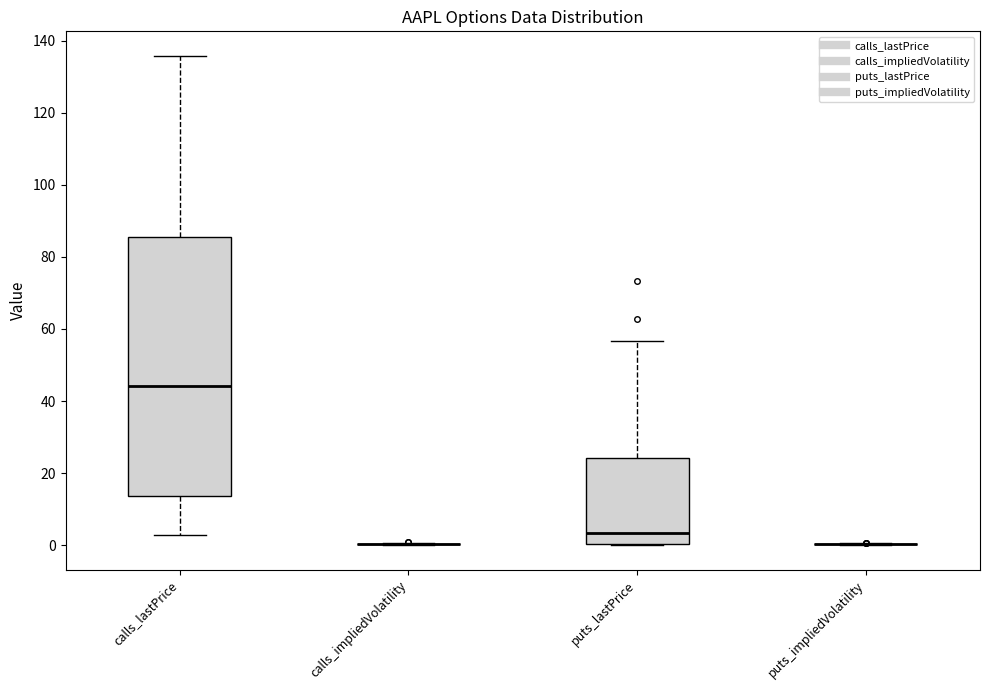

Reading left to right, read every box against the y-axis: the position of its median line, the range the box covers, and the ends of its whiskers. The values are not printed on the chart, so give them approximately, as read against the axis.

calls_lastPrice: median 44, box 14 to 86, whiskers 2 to 136
calls_impliedVolatility: box collapsed to a line at 0, whiskers 0 to 0
puts_lastPrice: median 4, box 0 to 24, whiskers 0 to 56
puts_impliedVolatility: box collapsed to a line at 0, whiskers 0 to 0